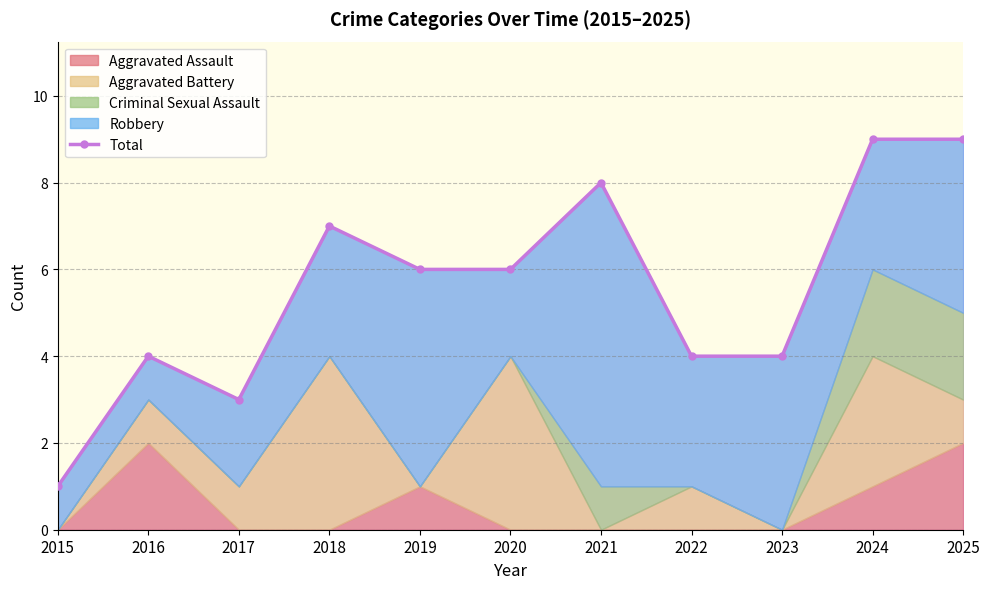

Reading left to right, transcribe all the data shown in this chart.

2015=1	2016=4	2017=3	2018=7	2019=6	2020=6	2021=8	2022=4	2023=4	2024=9	2025=9